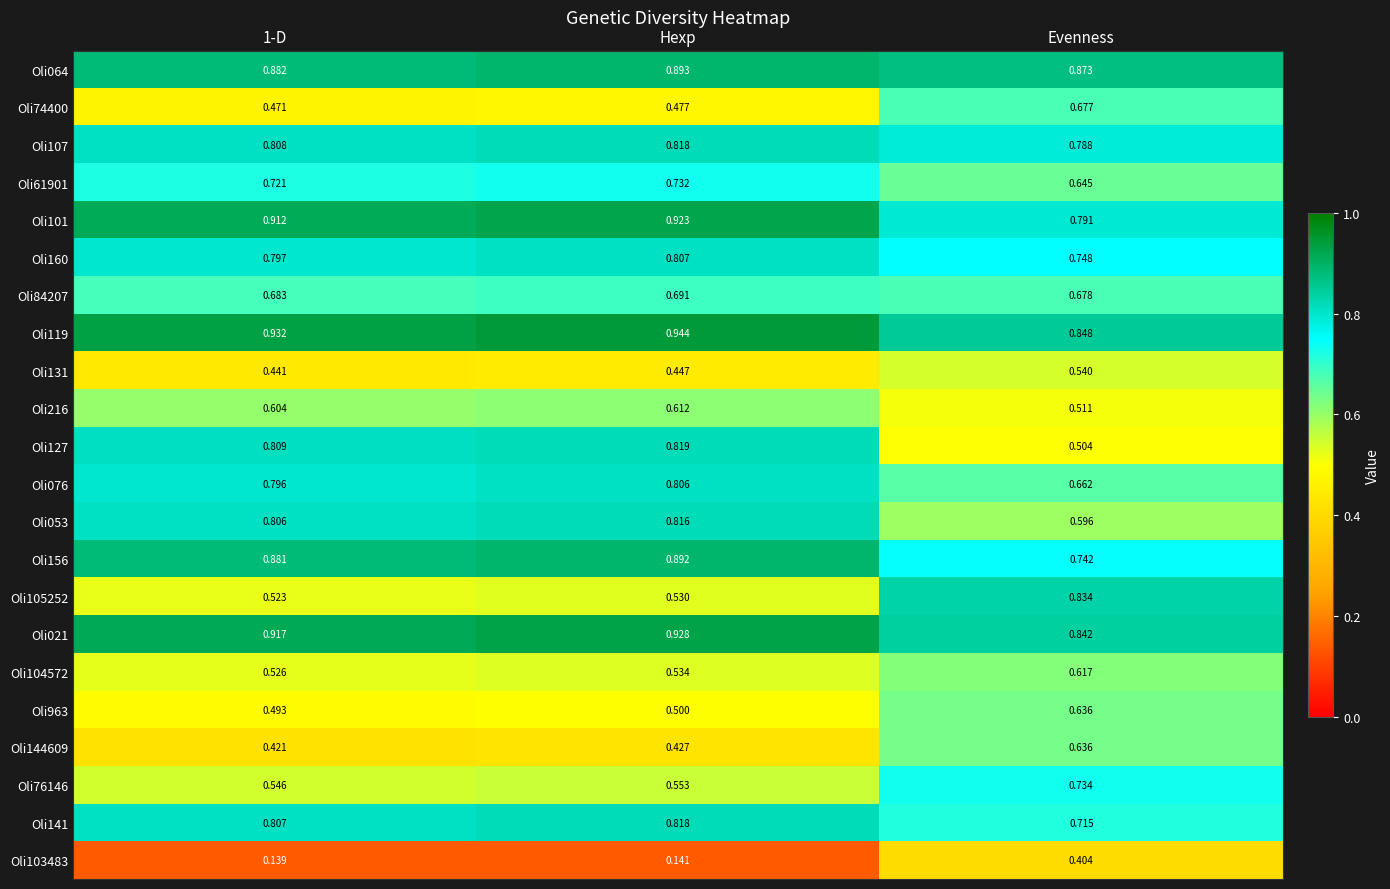

Count the number of data series in this chart.

22